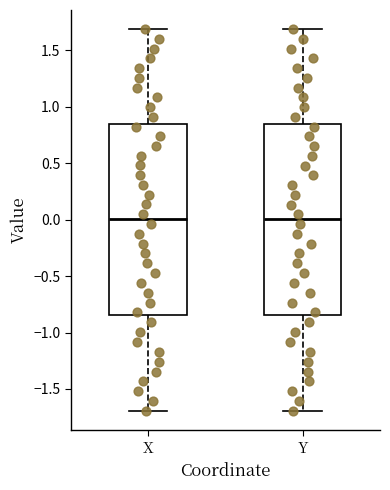

Where is the upper edge of the box for X on the y-axis? The values are not printed on the chart, so give them approximately, as read against the axis.

0.85